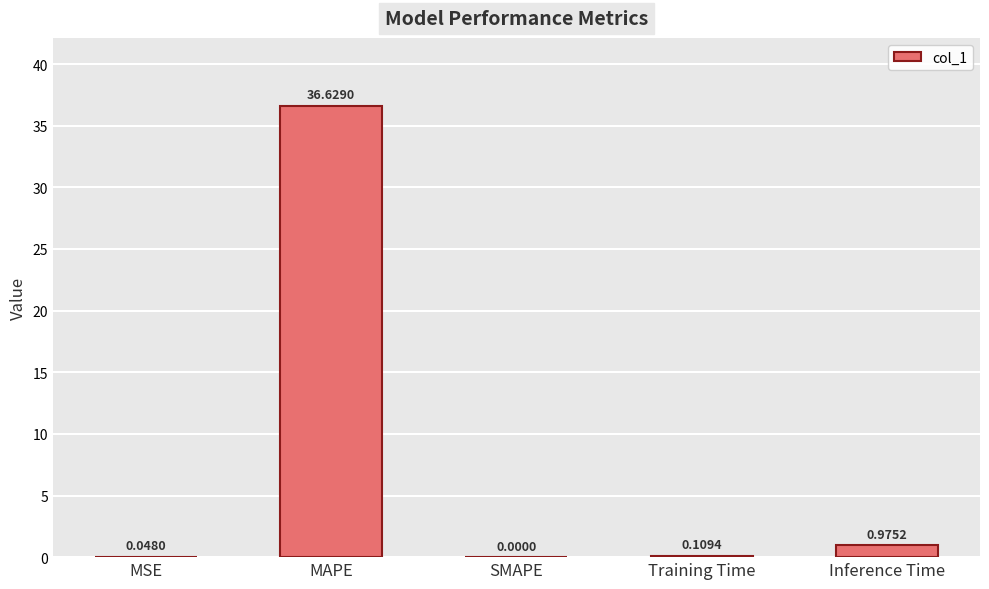

The value at MAPE is 11.7. True or false?

False